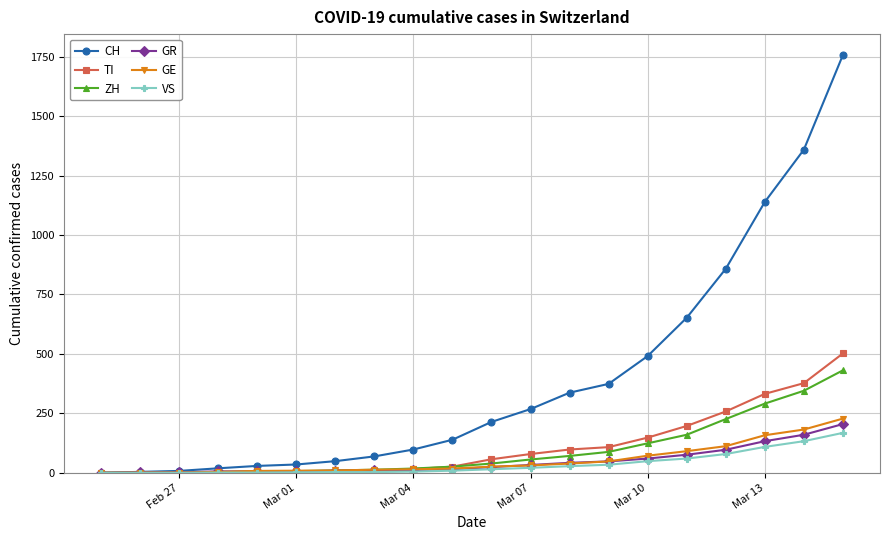

How many lines are shown in the chart?

6